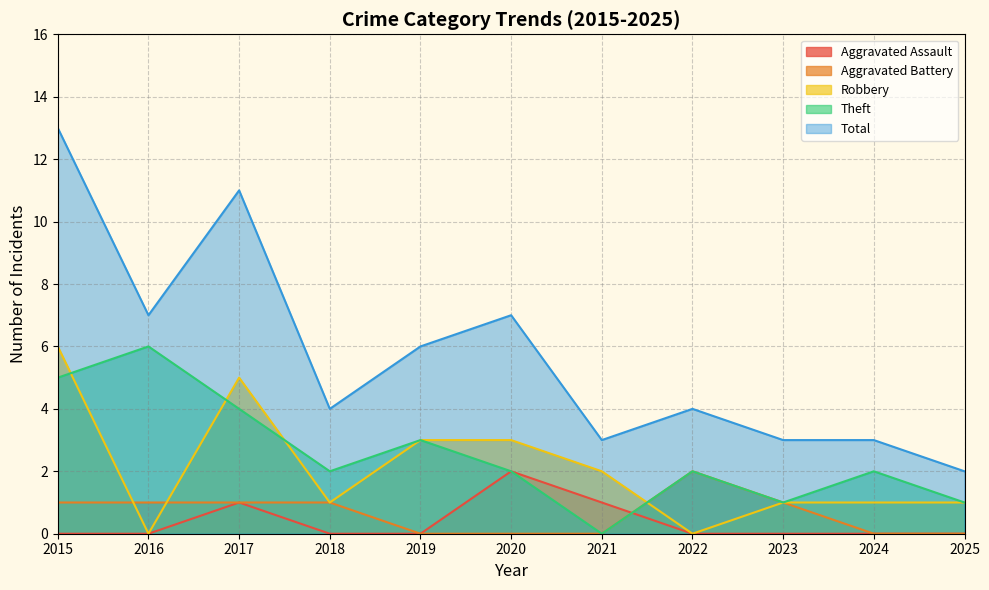

At which category does Robbery reach its first local peak?

2017